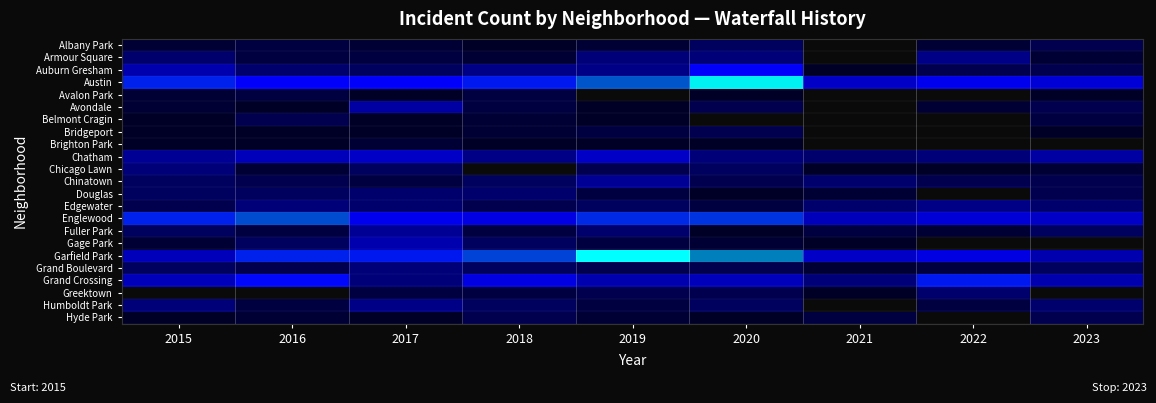

Rank the series by their maximum value, from lowest to highest.

Brighton Park, Avalon Park, Belmont Cragin, Bridgeport, Hyde Park, Albany Park, Douglas, Chicago Lawn, Grand Boulevard, Armour Square, Edgewater, Humboldt Park, Chinatown, Fuller Park, Avondale, Gage Park, Chatham, Auburn Gresham, Grand Crossing, Englewood, Austin, Garfield Park, Greektown